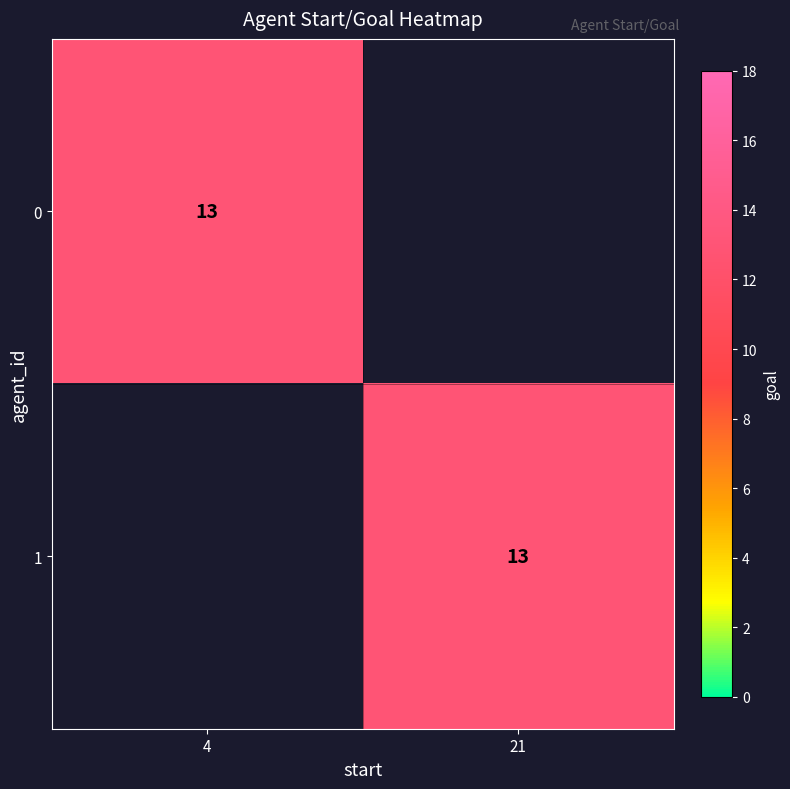

At start, list the series in order from smallest to largest.

0, 1